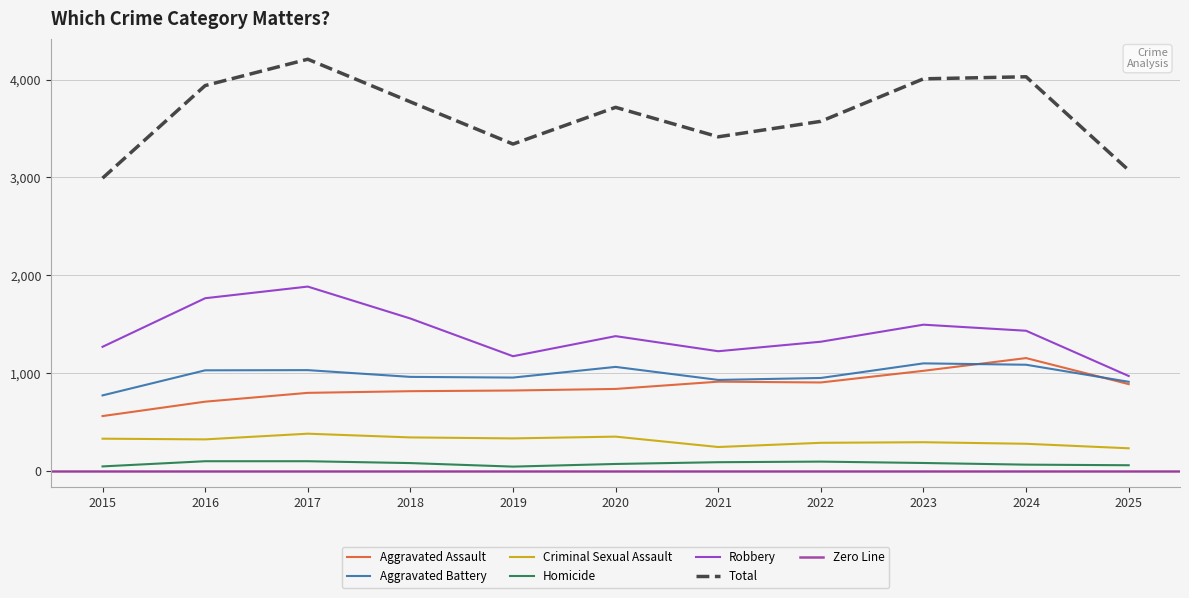

What is the average value of the Aggravated Assault series?

859